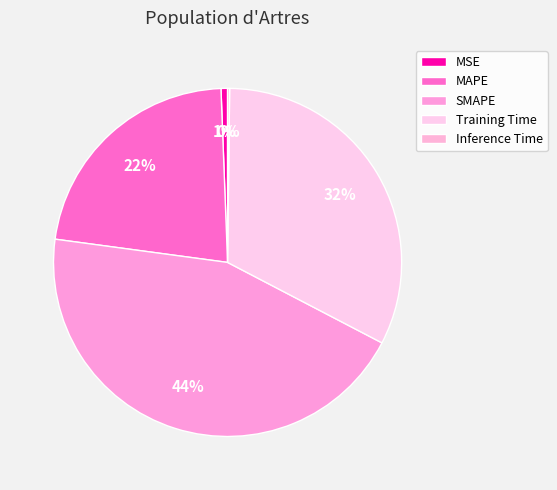

Count the number of slices in the pie.

5